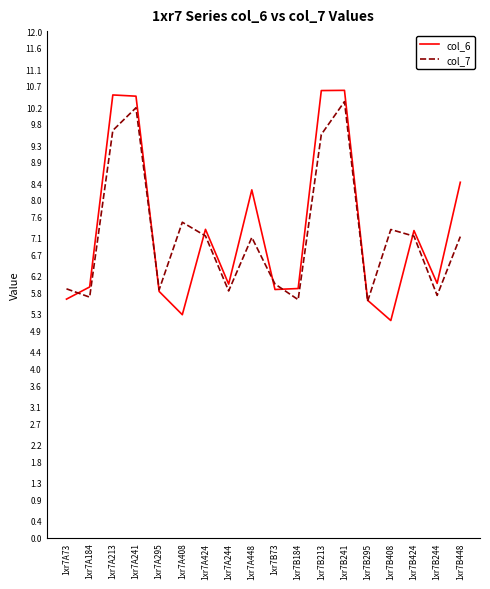

Rank the series at 1xr7A408 from lowest to highest value.

col_6, col_7